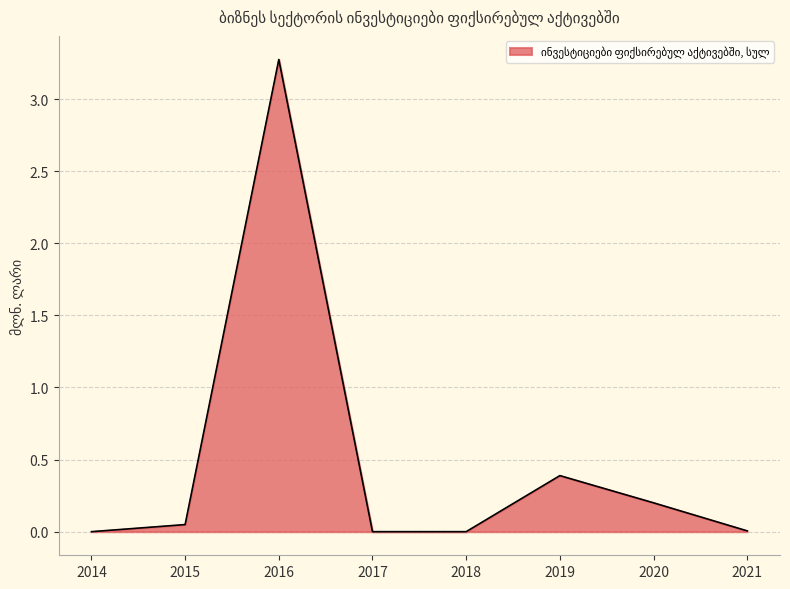

Which label corresponds to the largest value in the chart?

2016